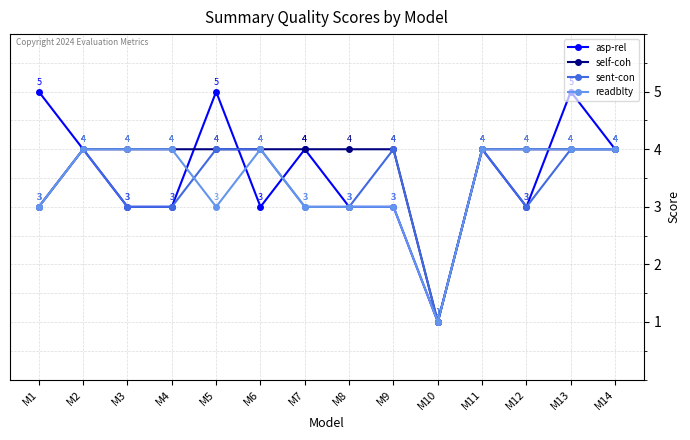

Which series has the largest total across all categories?

self-coh